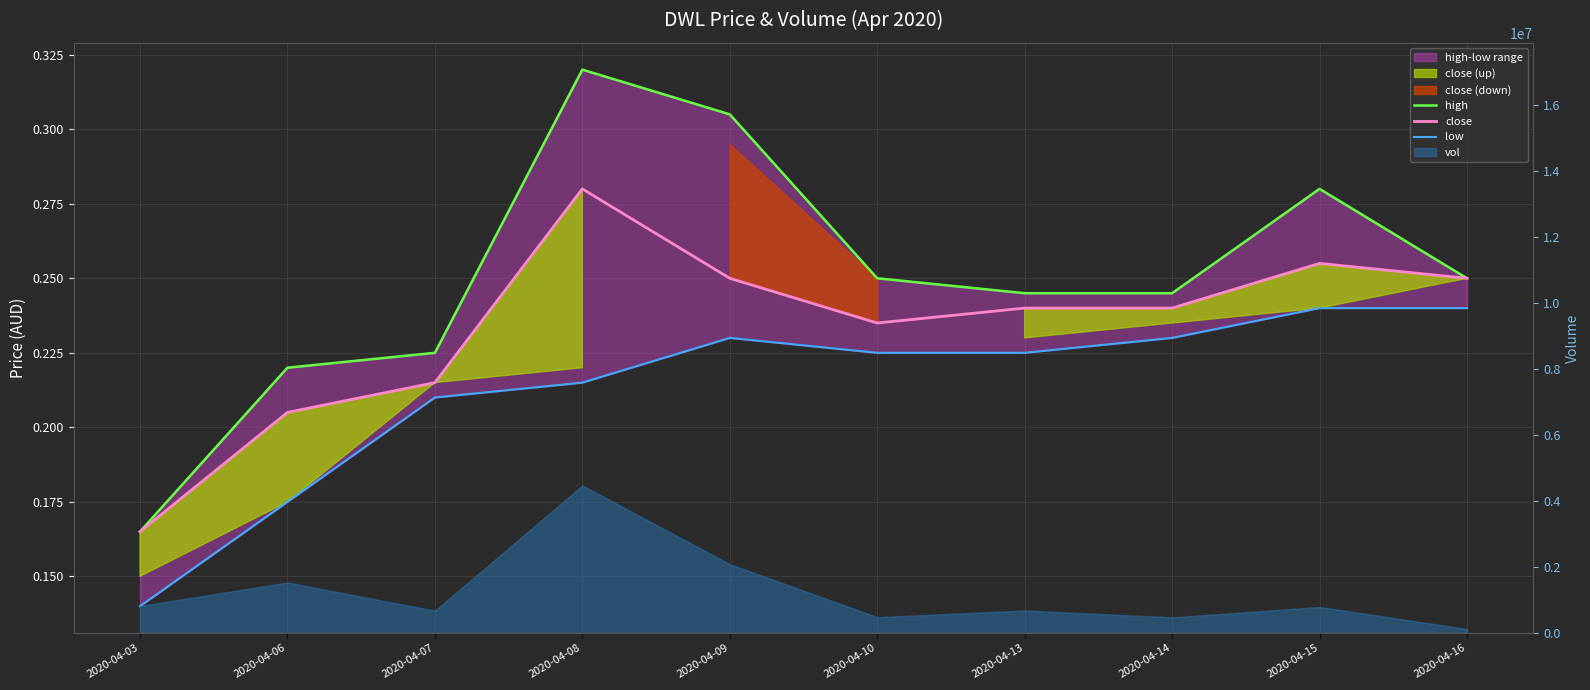

At how many categories does at least one series exceed 0?

10